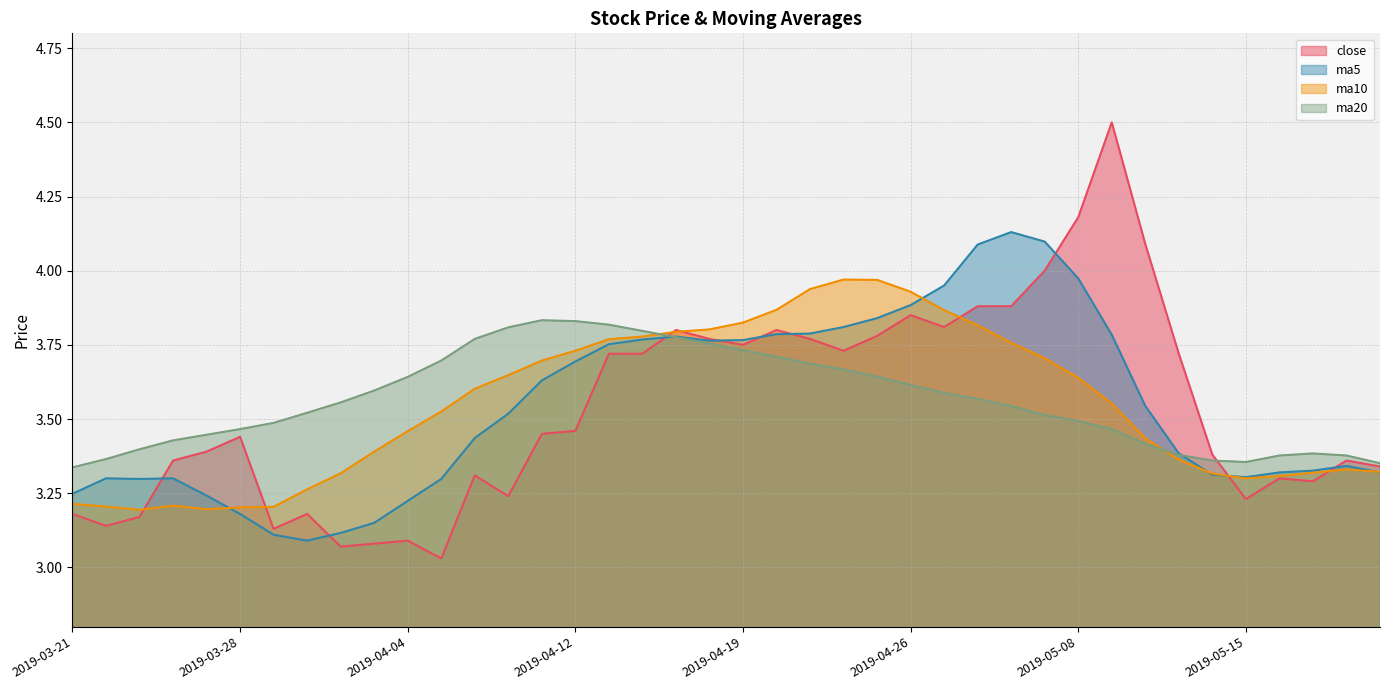

How many distinct data groups are displayed?

4